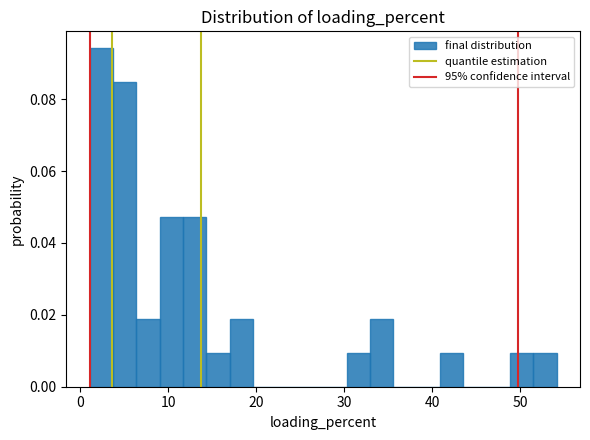

Around what value on the x-axis is the tallest bar? Give the approximate position of its centre, as read against the axis.

2